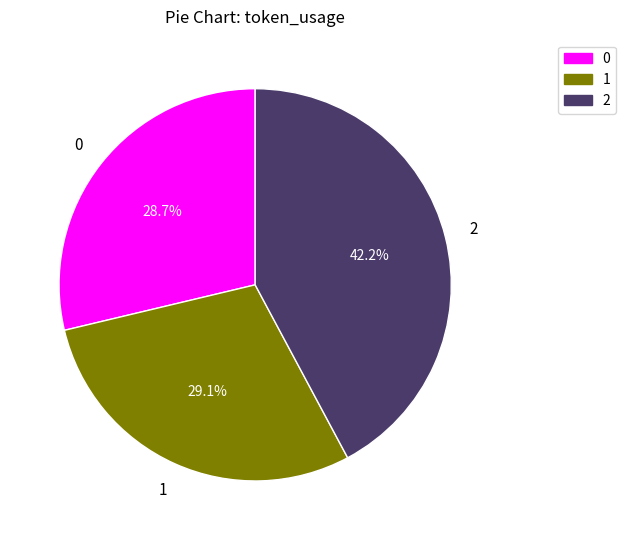

Which has a higher value, 2 or 1?

2